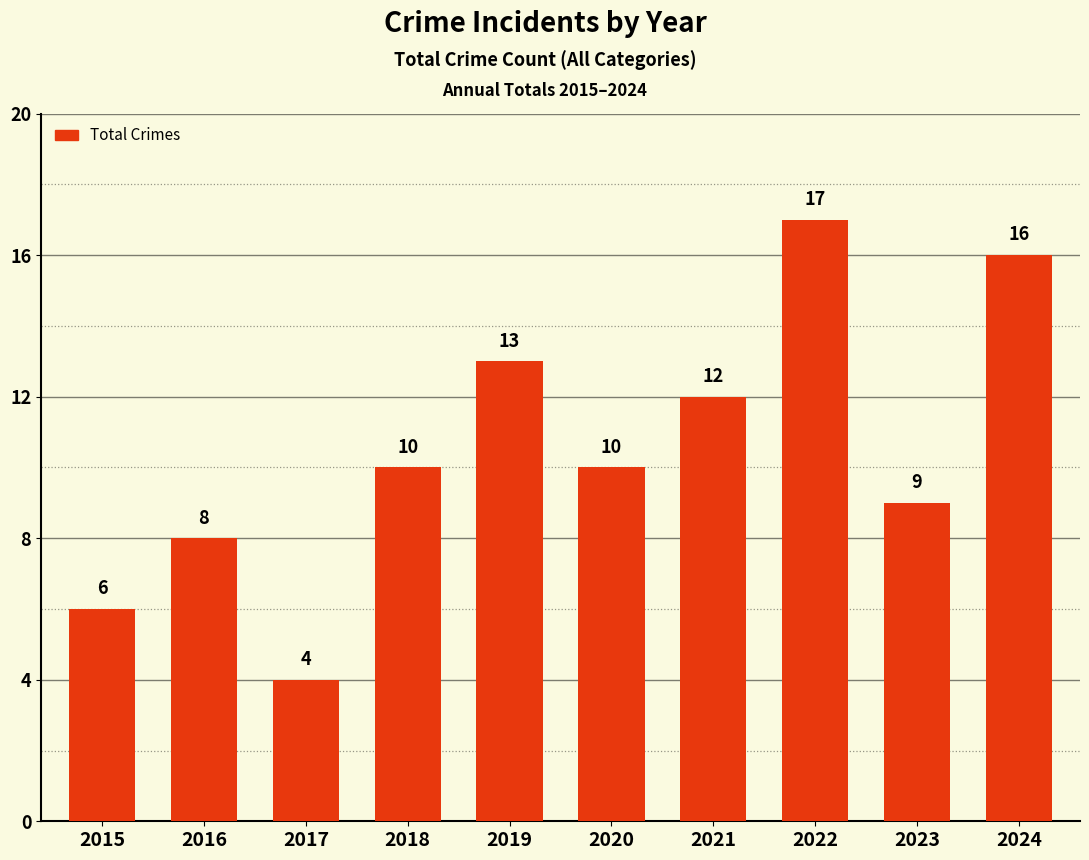

Reading left to right, list all the values displayed in this chart.

6	8	4	10	13	10	12	17	9	16